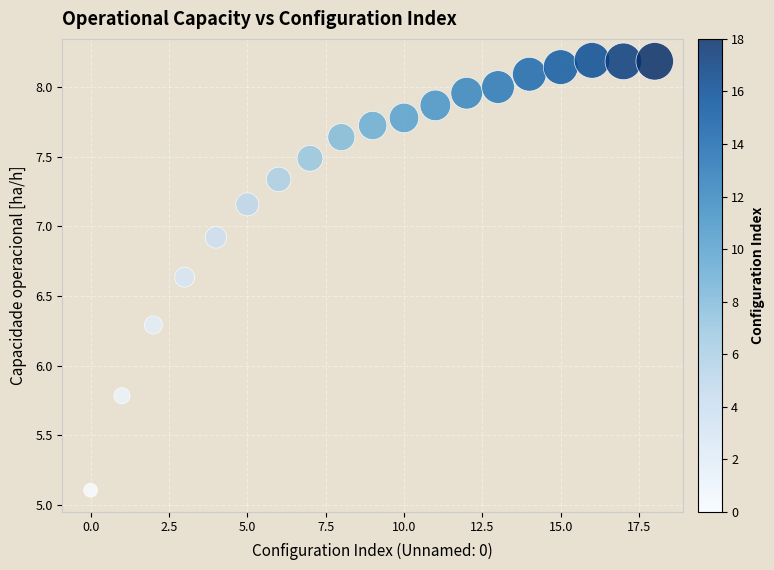

What Y value in the scatter plot is closest to 6?

5.8